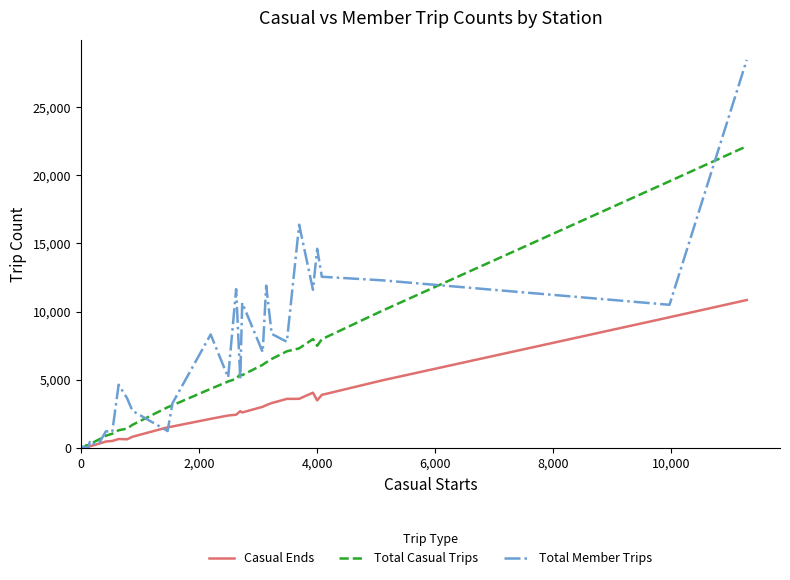

True or false: Total Member Trips and Total Casual Trips intersect in this chart.

True